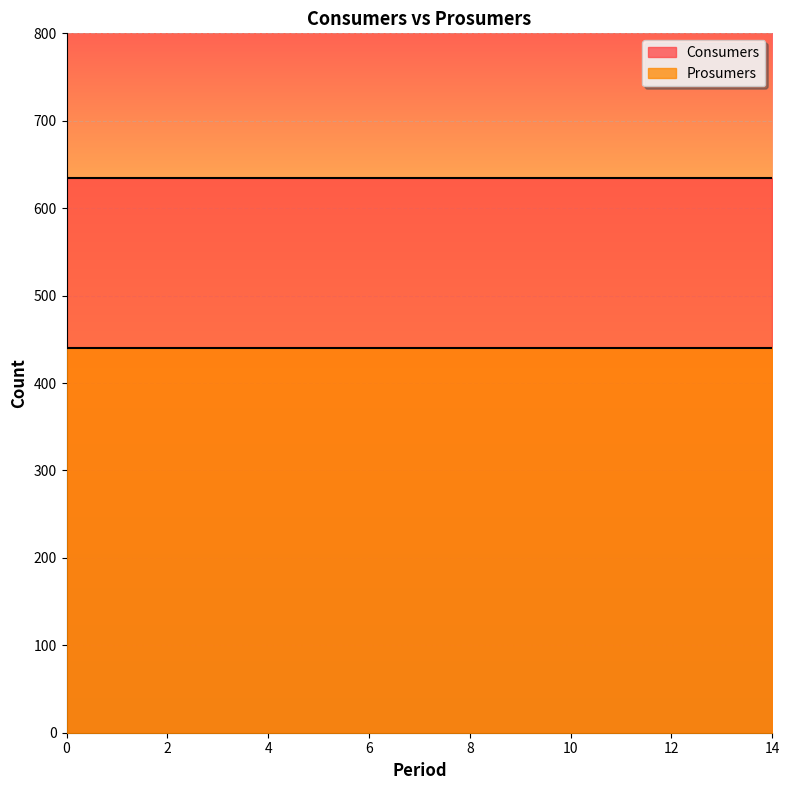

Which series changed the most between 3 and 9?

Consumers